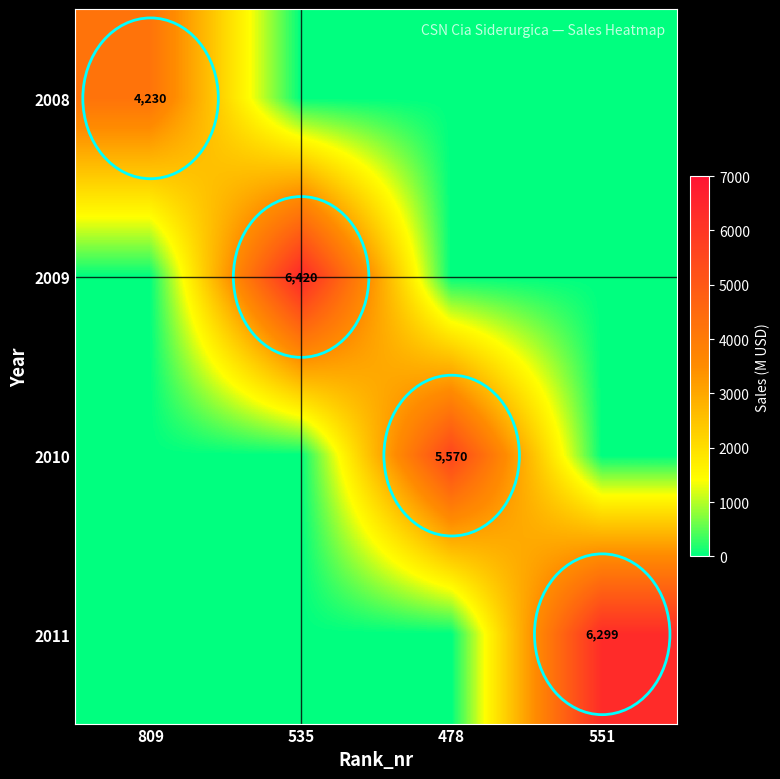

Is it true that 2011 equals 3346 at 551?

False